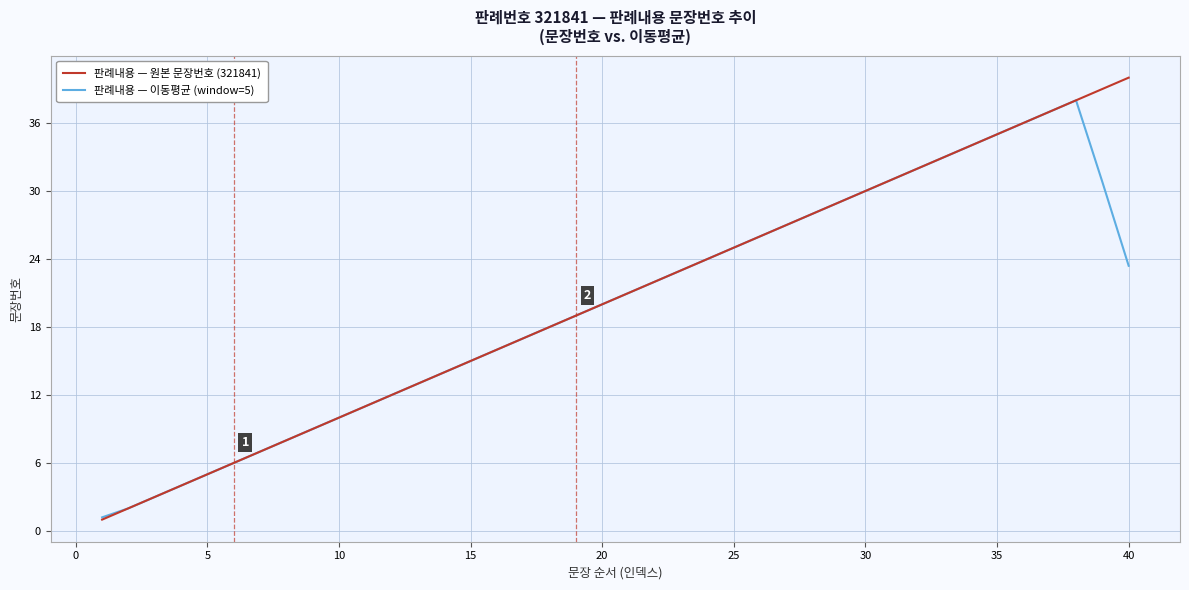

Rank the series by their maximum value, from lowest to highest.

판례내용 — 이동평균 (window=5), 판례내용 — 원본 문장번호 (321841)